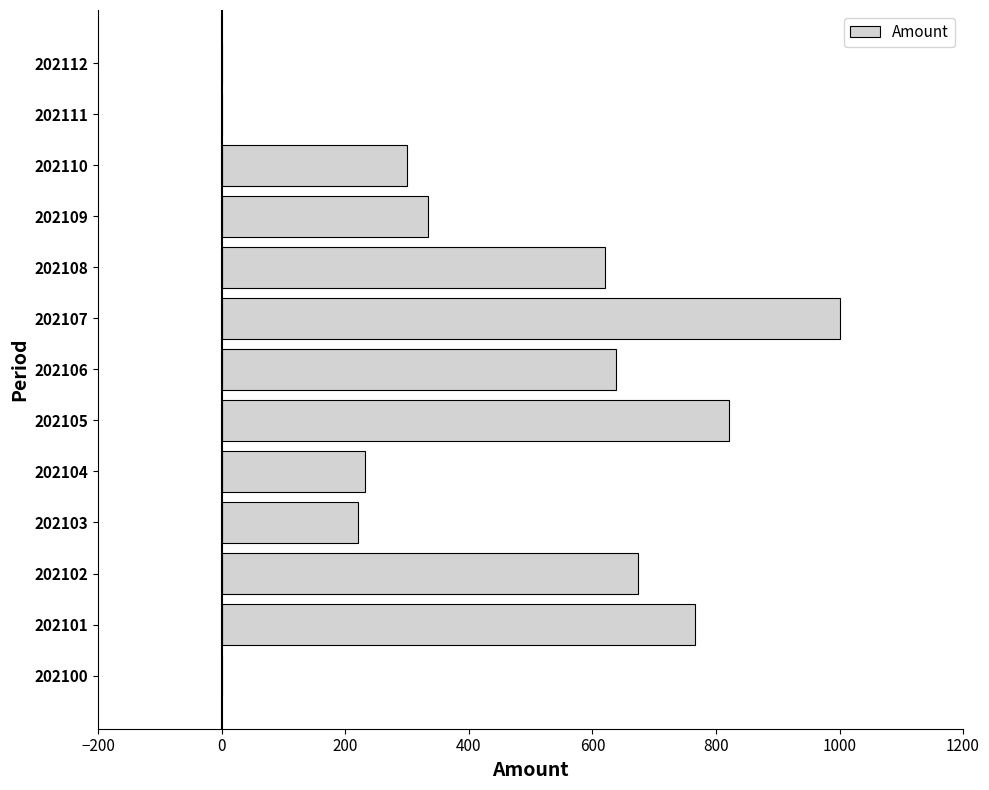

What is the change in value from 202104 to 202105?

+589.2